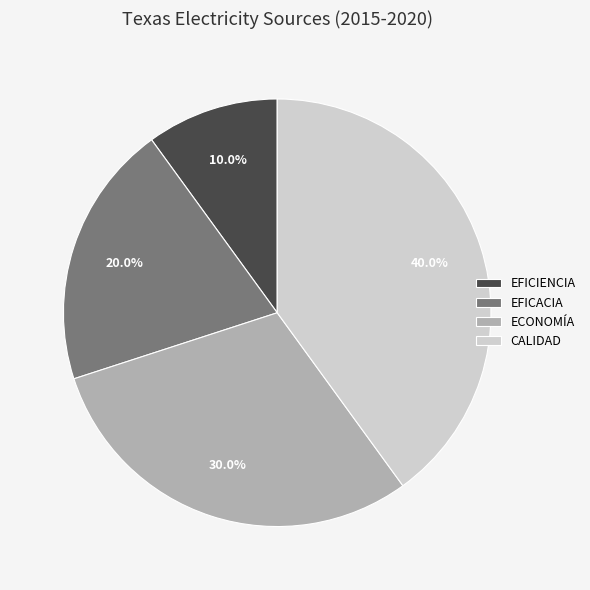

Is it true that ECONOMÍA is 38% of the pie?

False